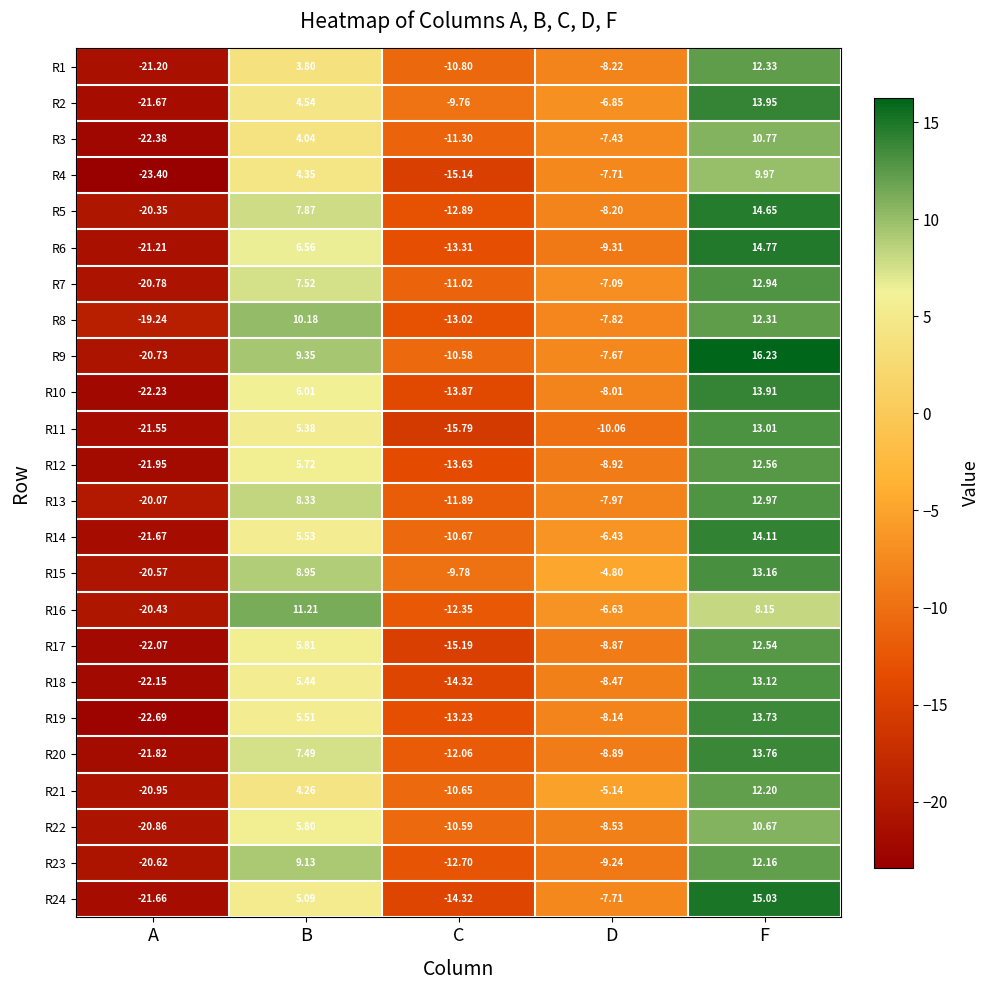

List the labels in order of R2 value, largest first.

F, B, D, C, A